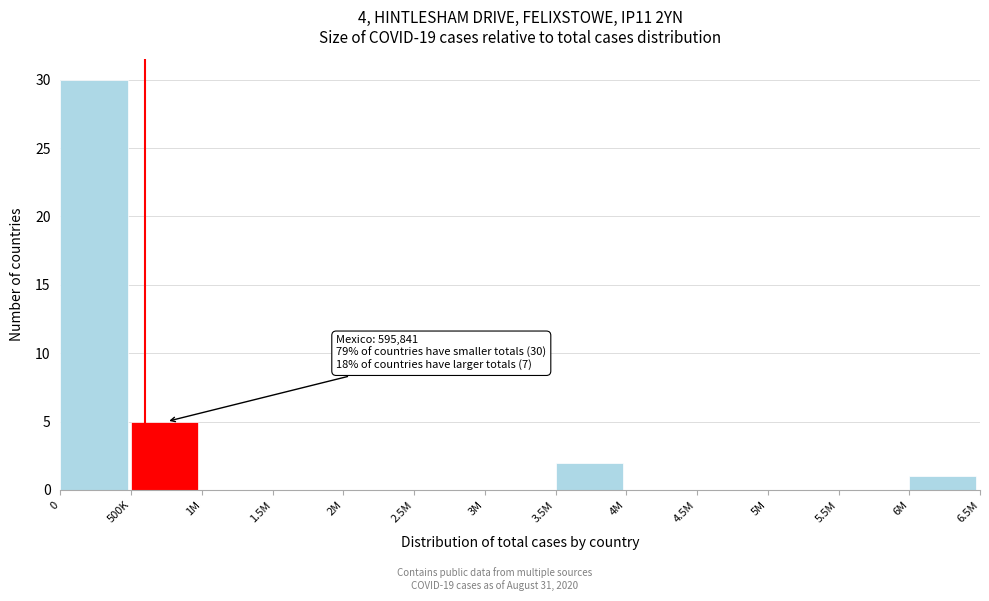

Reading left to right, transcribe all the data shown in this chart.

0=30	500K=5	1M=0	1.5M=0	2M=0	2.5M=0	3M=0	3.5M=2	4M=0	4.5M=0	5M=0	5.5M=0	6M=1